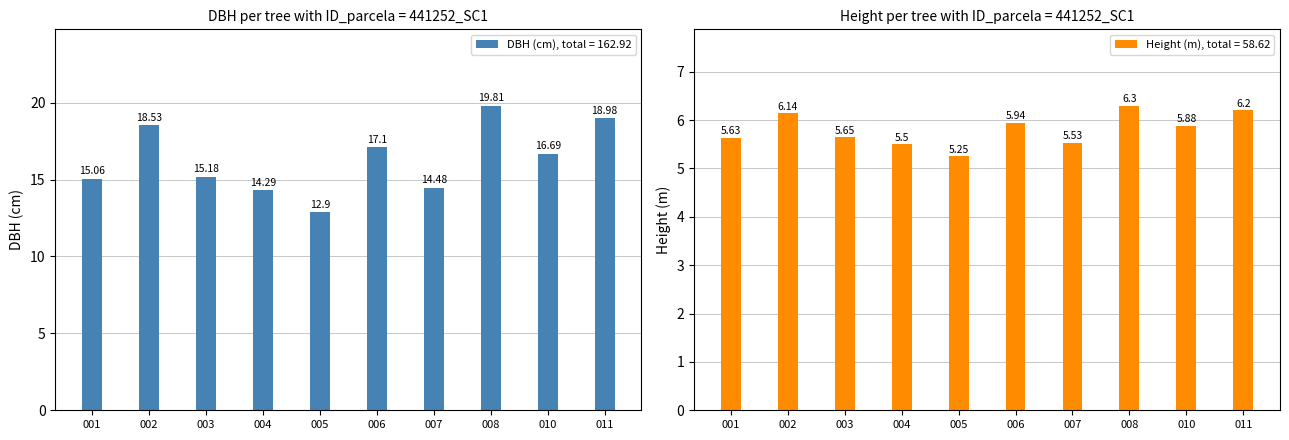

What is the average value of the DBH (cm), total = 162.92 series?

16.3